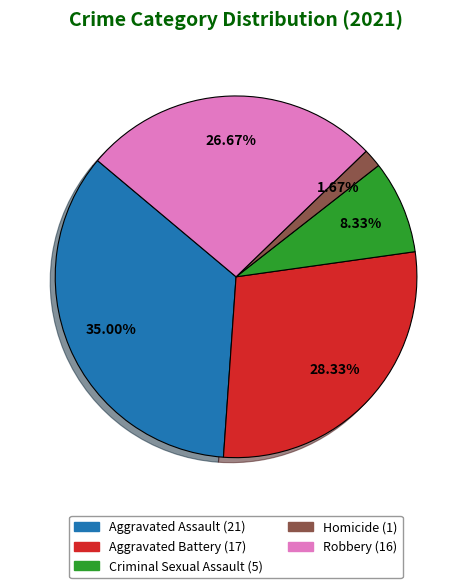

Rank the categories by value from lowest to highest.

Homicide, Criminal Sexual Assault, Robbery, Aggravated Battery, Aggravated Assault